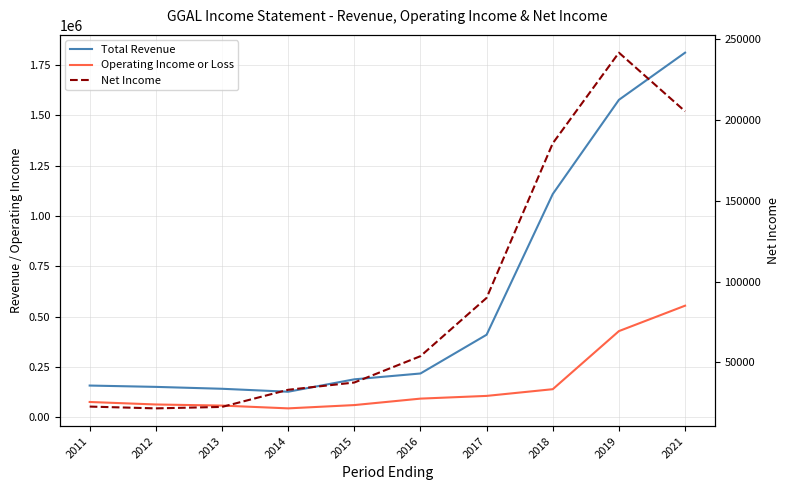

Does the chart have visible grid lines?

Yes